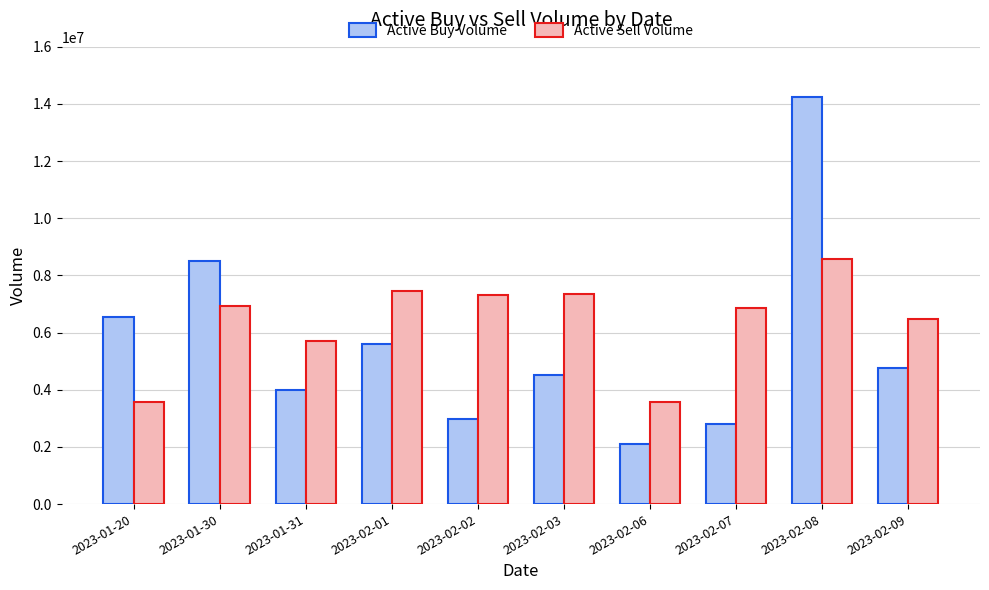

Where is Active Sell Volume nearest to the value 6068332?

2023-01-31